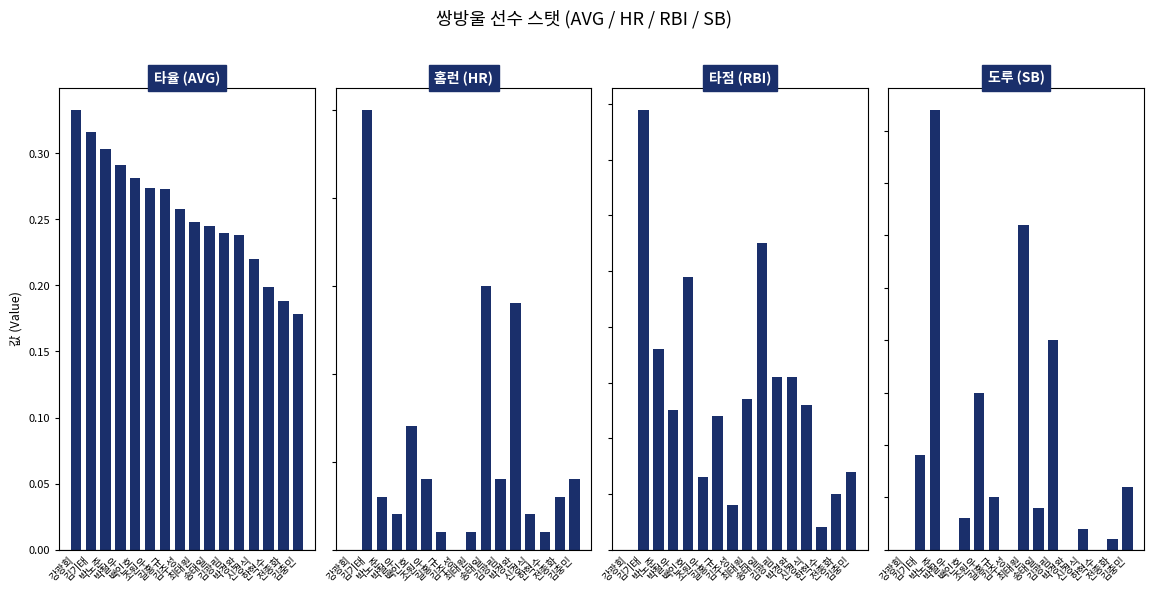

Are the bars horizontal?

No